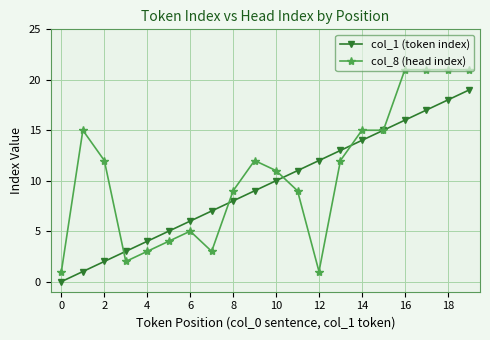

Which series has the largest total across all categories?

col_8 (head index)